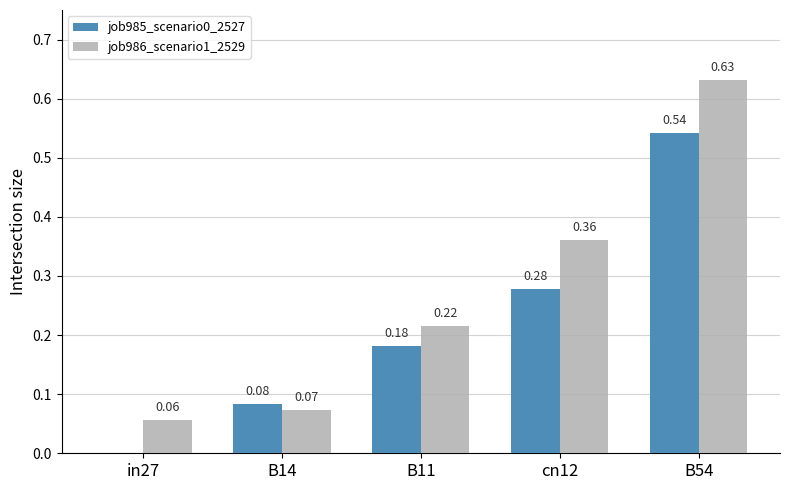

Which series has the largest total across all categories?

job986_scenario1_2529